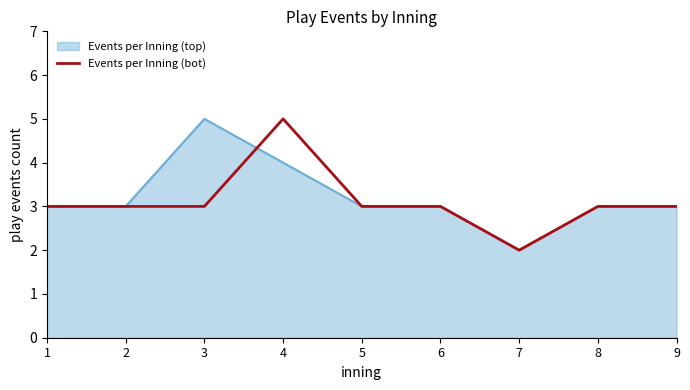

The value of Events per Inning (bot) at 9 is 4. True or false?

False